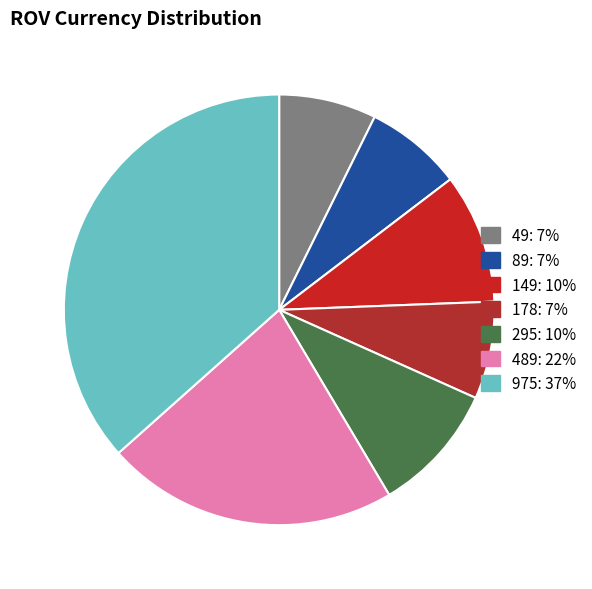

Does any single category account for the majority?

No